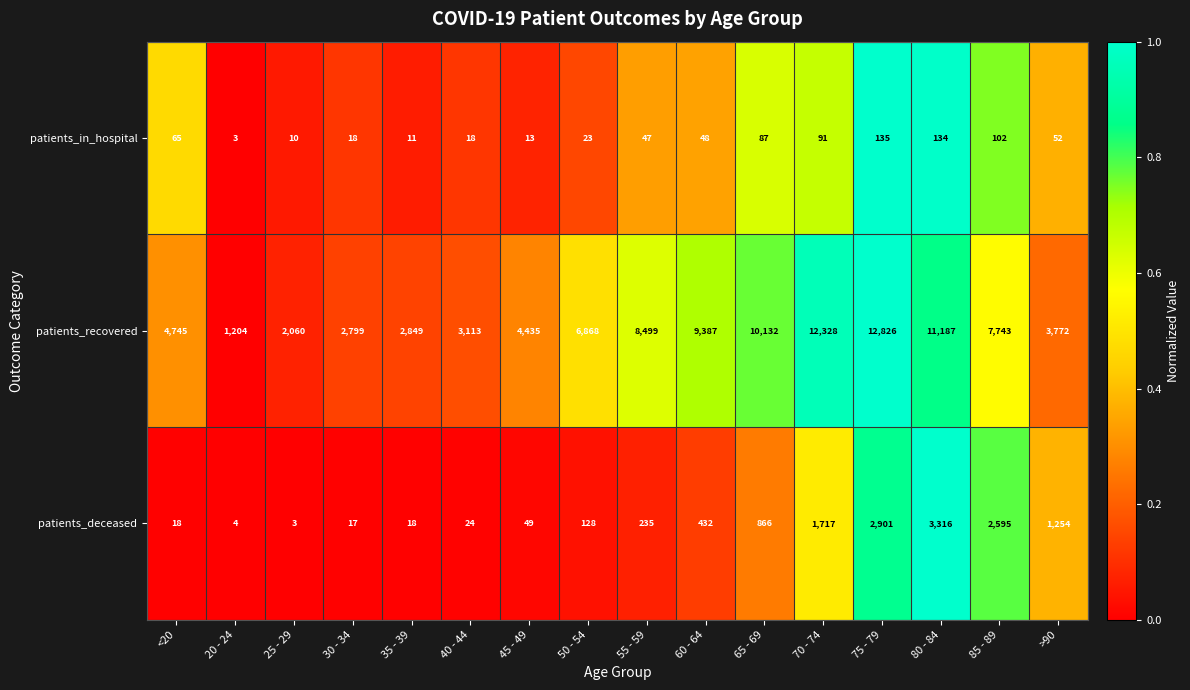

What is the average value of the patients_recovered series?

6497